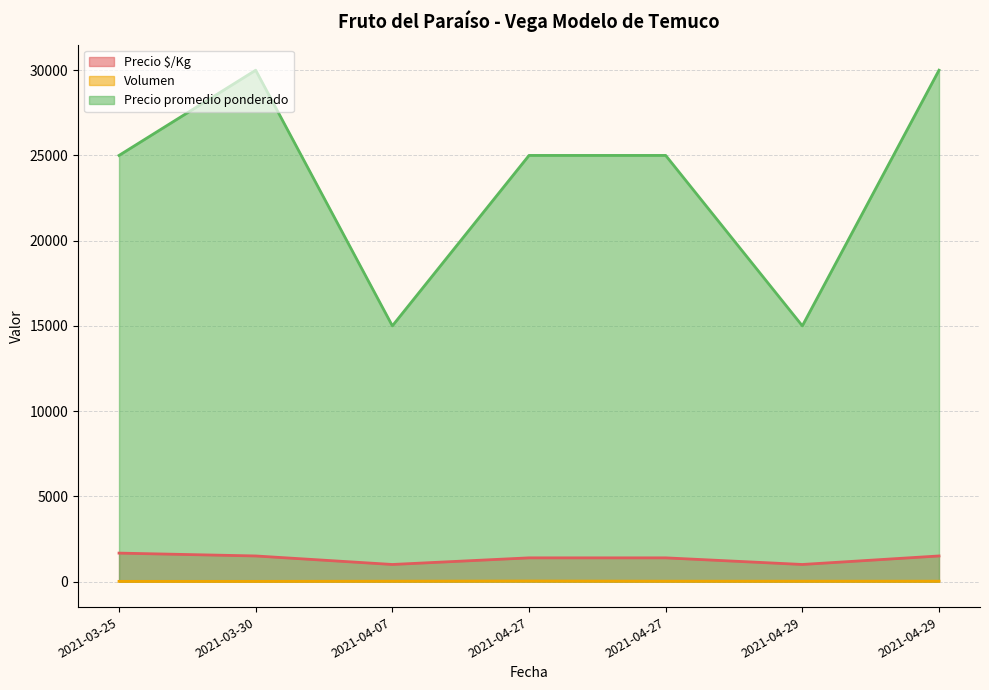

What is the sum of the Precio $/Kg values at 2021-03-30 and 2021-04-27?

2889